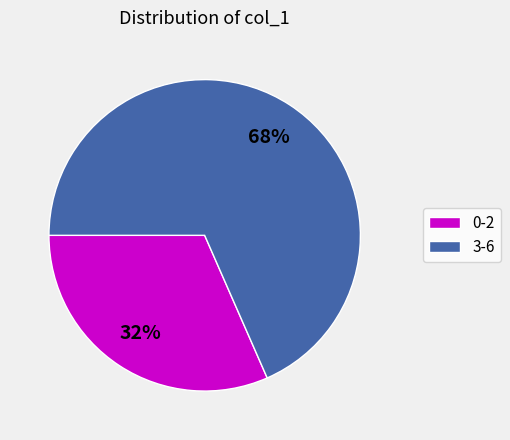

Which has a higher value, 3-6 or 0-2?

3-6